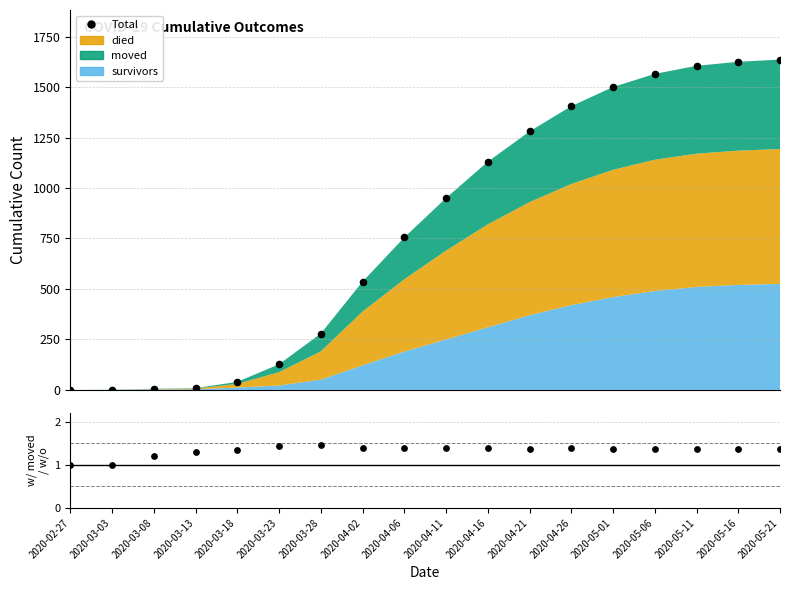

Which series contains the lowest Y value?

Total